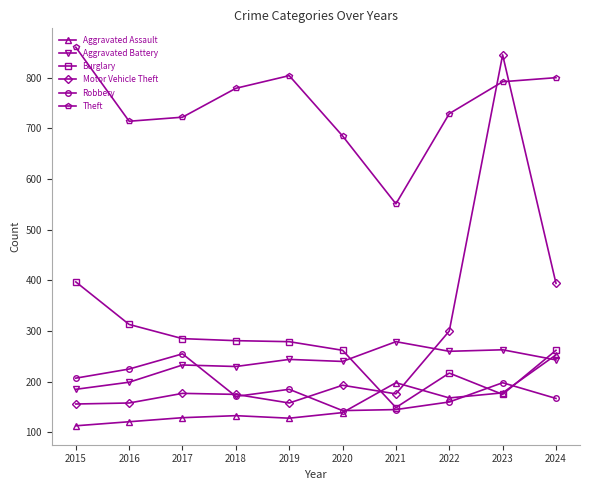

Count the number of categories in the chart.

10